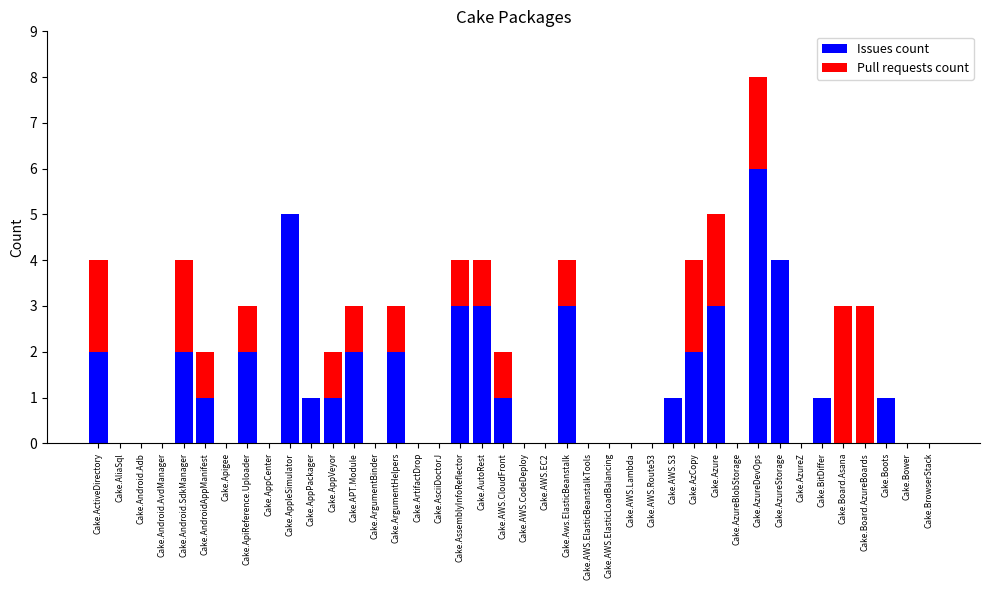

Are the bars horizontal?

No